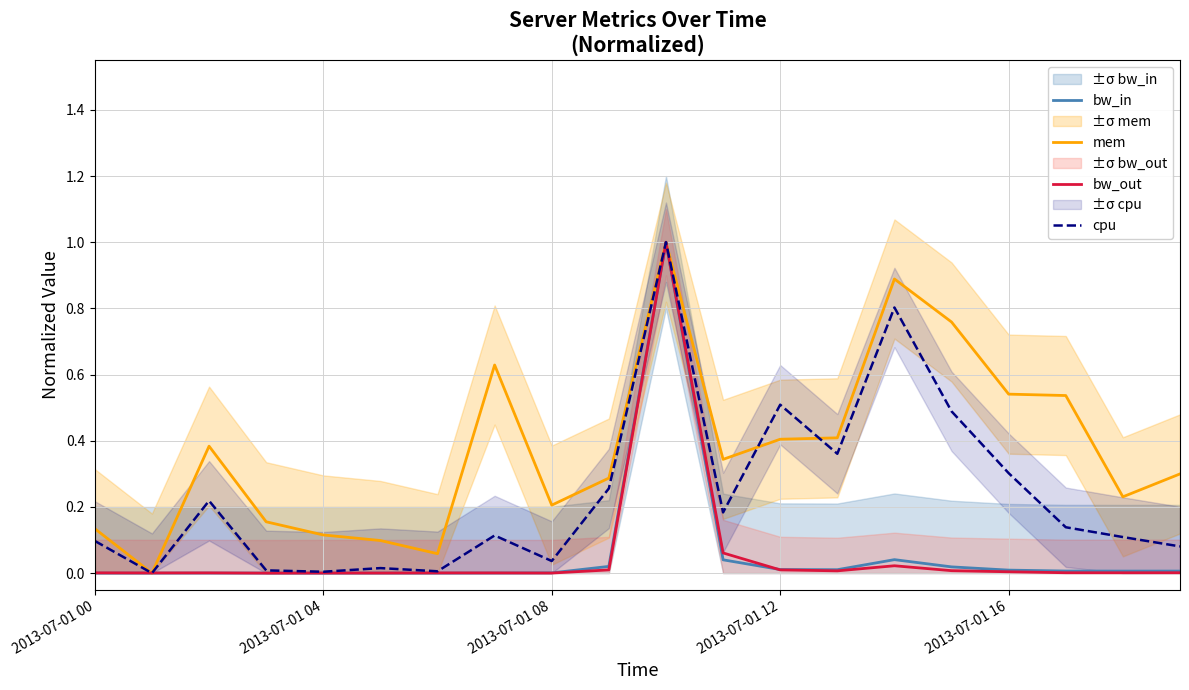

What is the sum of all cpu values?

4.7